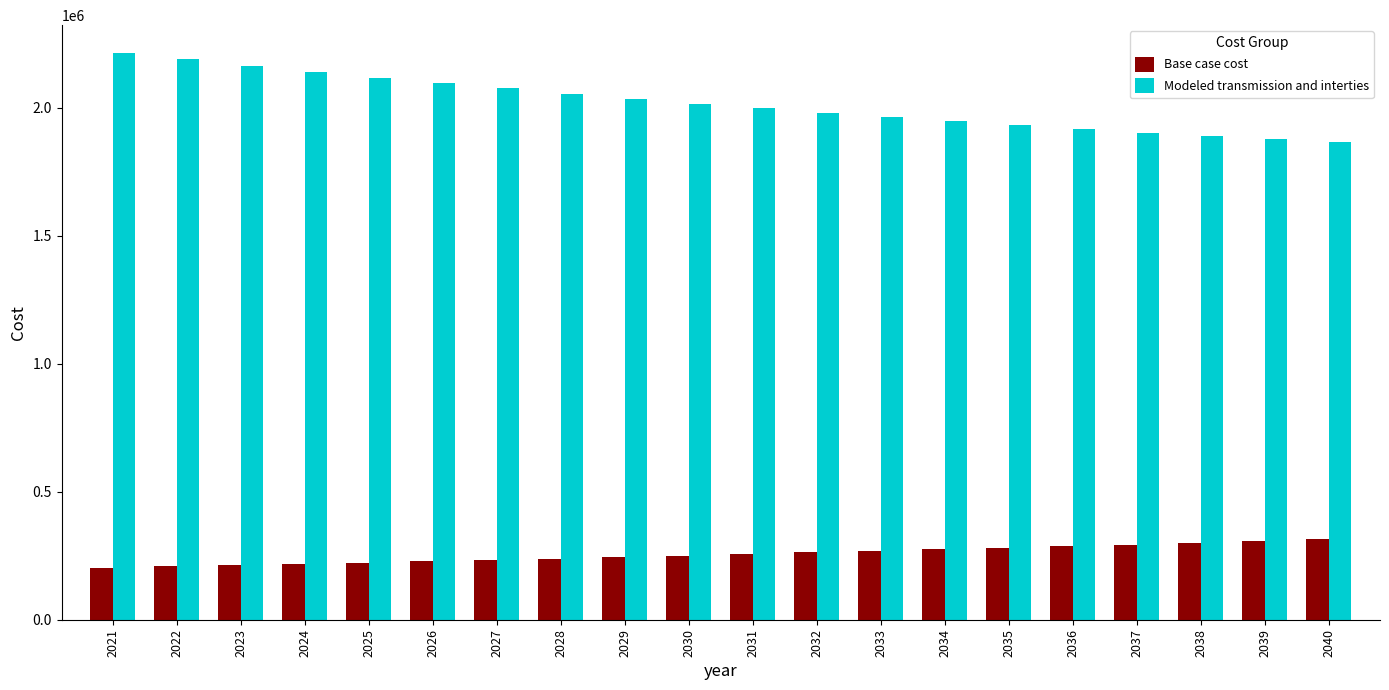

What is the difference between the Modeled transmission and interties values at 2037 and 2022?

285833.9